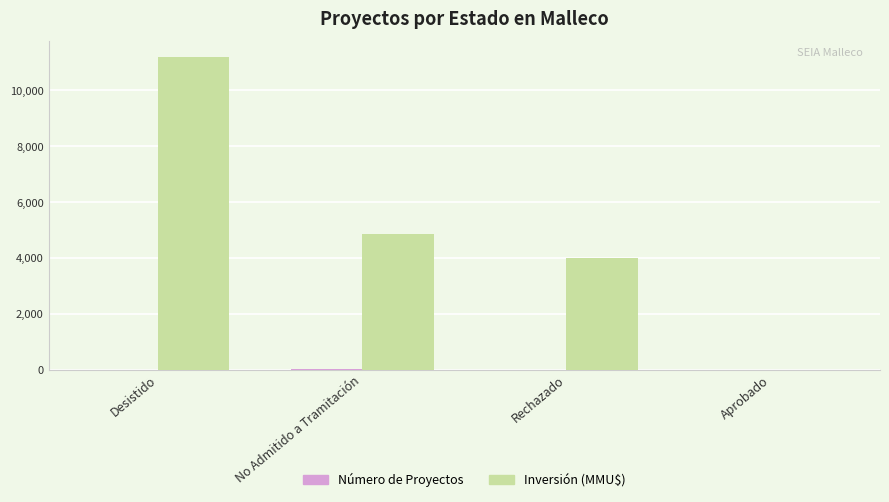

True or false: Inversión (MMU$) has a value of -4203 at Aprobado.

False